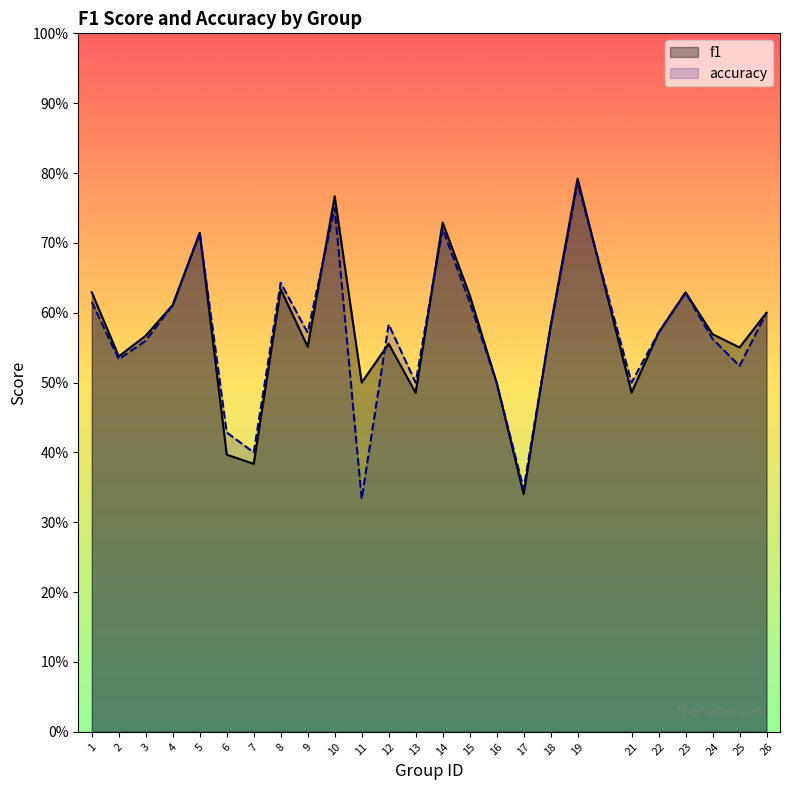

Which series has the largest range (max minus min)?

accuracy